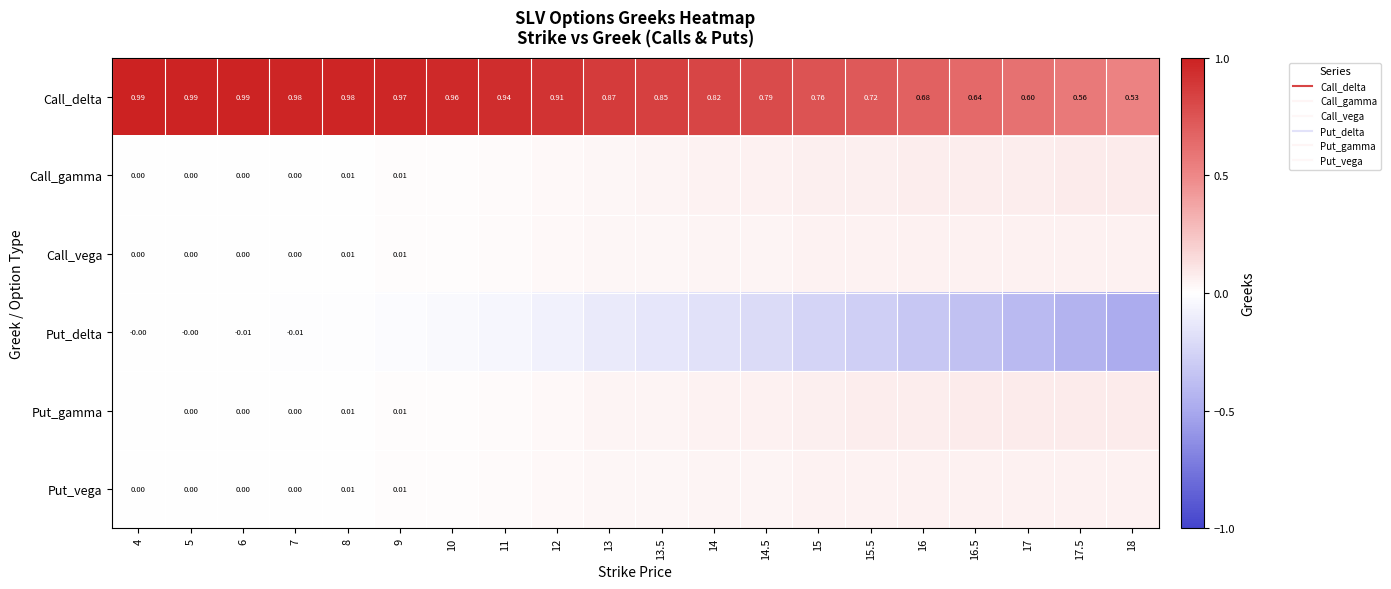

At which category is the sum across all series the highest?

4